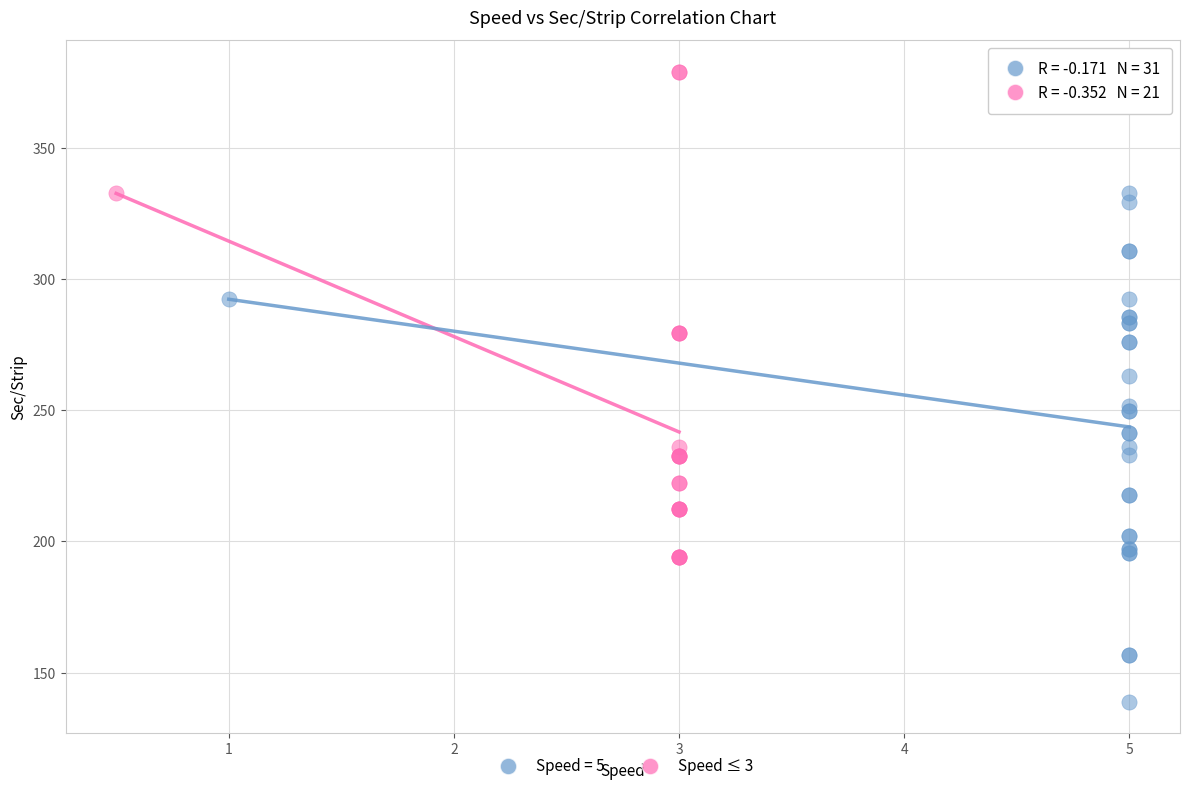

Which series reaches the minimum Y coordinate?

Speed = 5